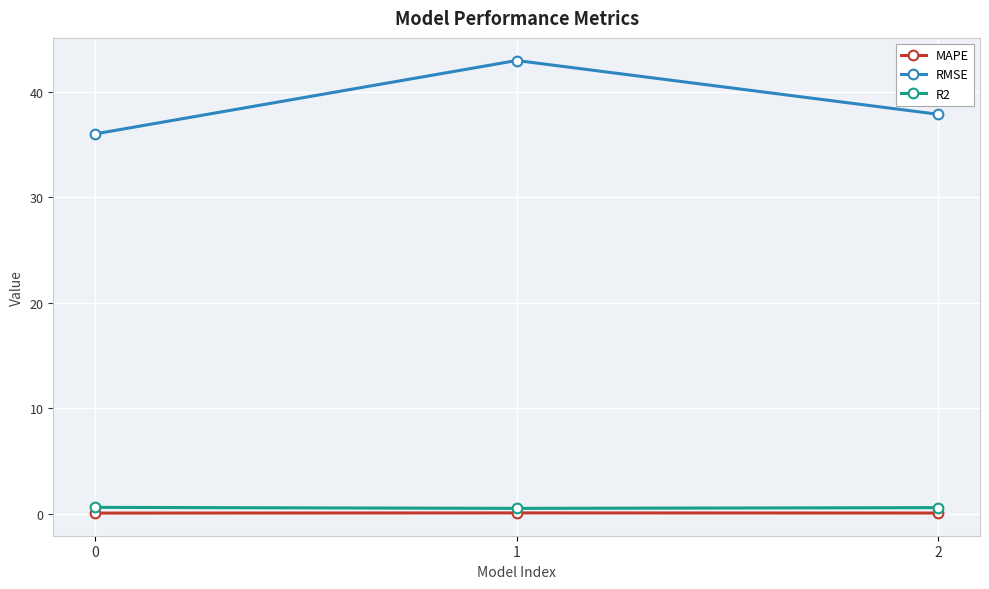

The RMSE series shows 42.9 at 1. True or false?

True